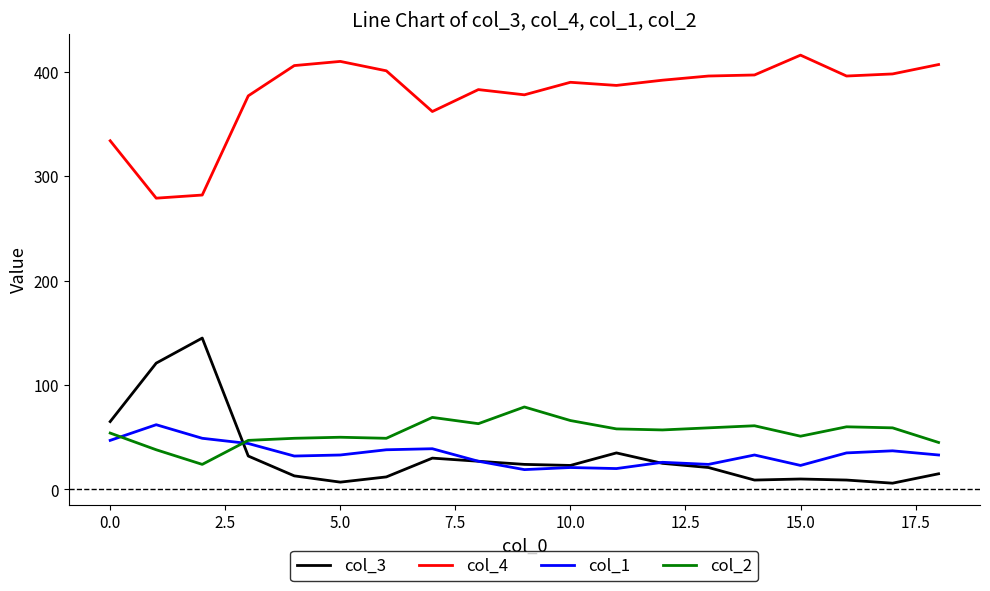

True or false: col_1 and col_4 intersect in this chart.

False